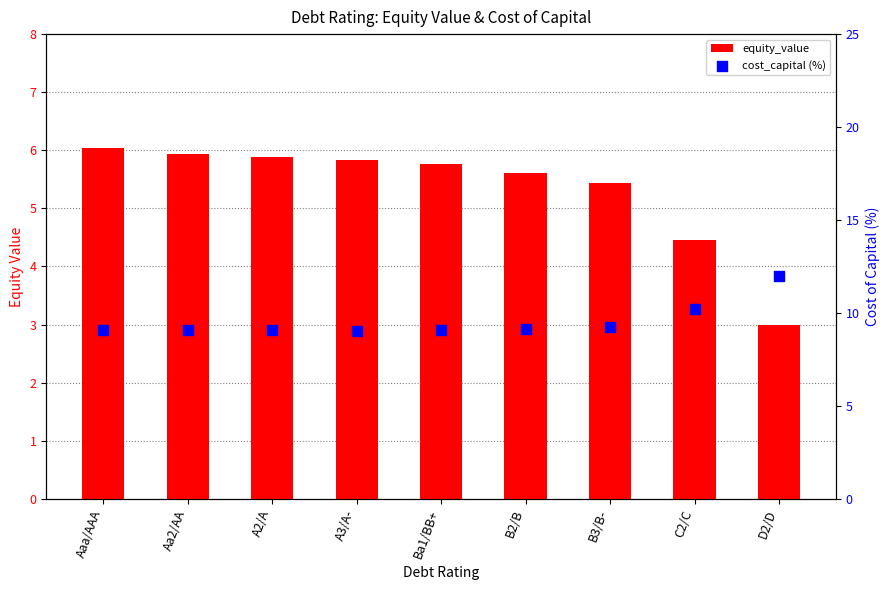

Which series has the widest spread of Y values?

equity_value